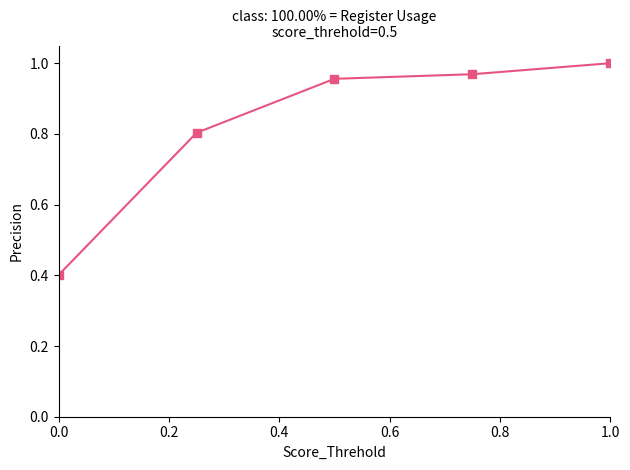

Does the chart have visible grid lines?

No